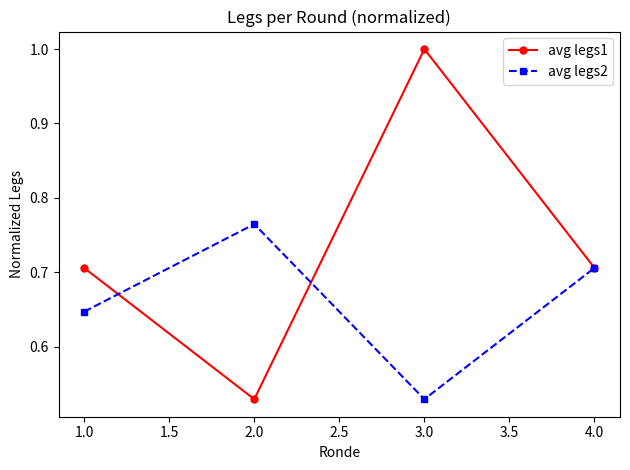

At which label does avg legs1 reach its minimum?

2.0